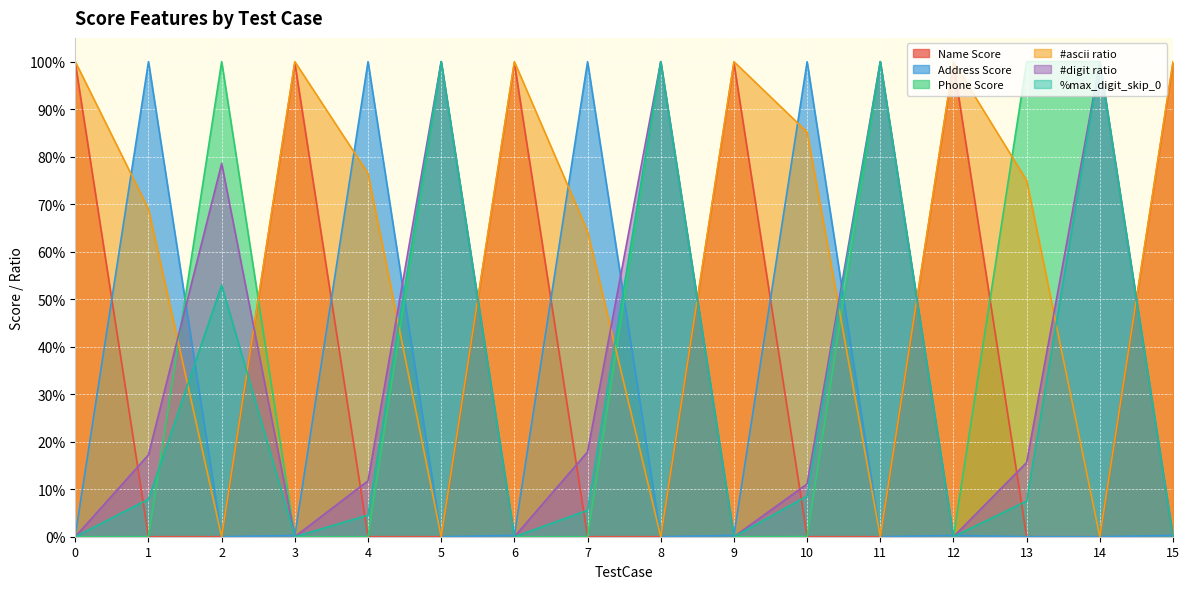

How many interior local peaks does the #digit ratio series have?

5